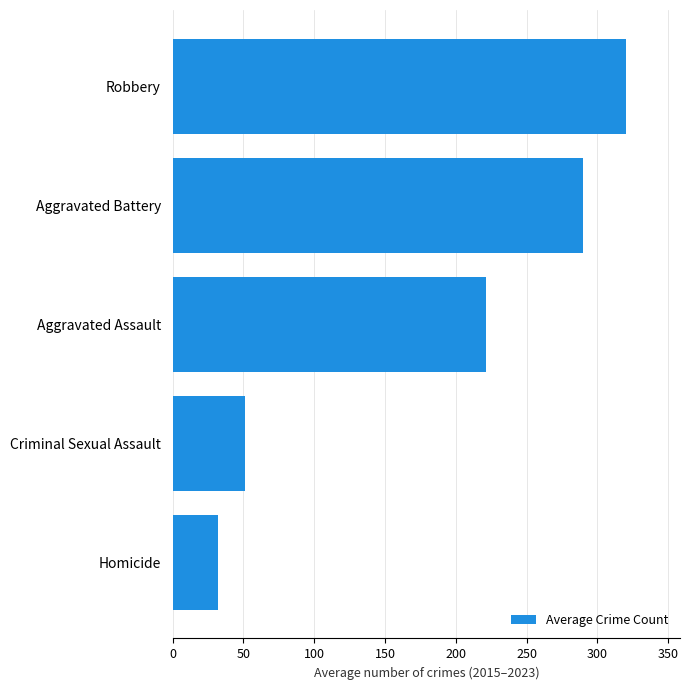

Does the chart contain any negative values?

No